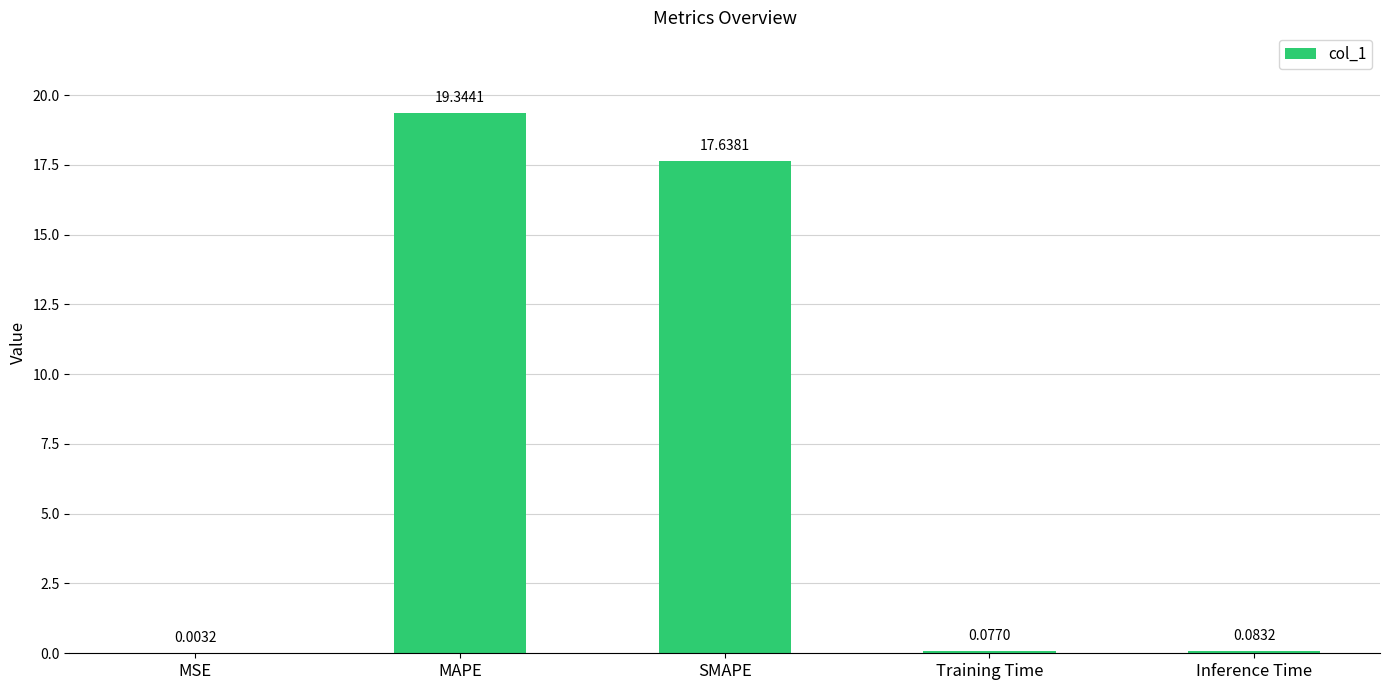

True or false: the data shows 7.2 at SMAPE.

False